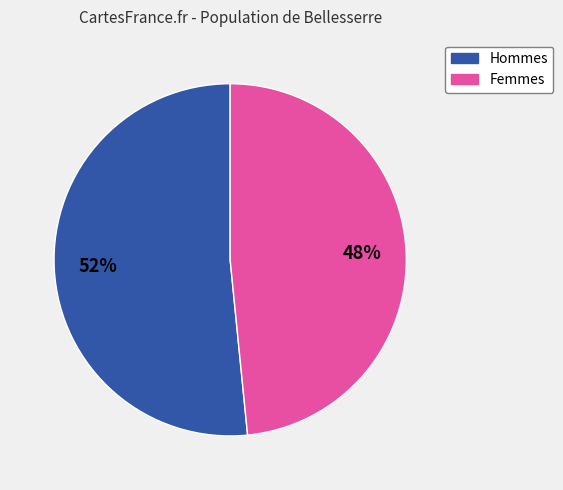

To the nearest percent, what is the average slice percentage?

50%